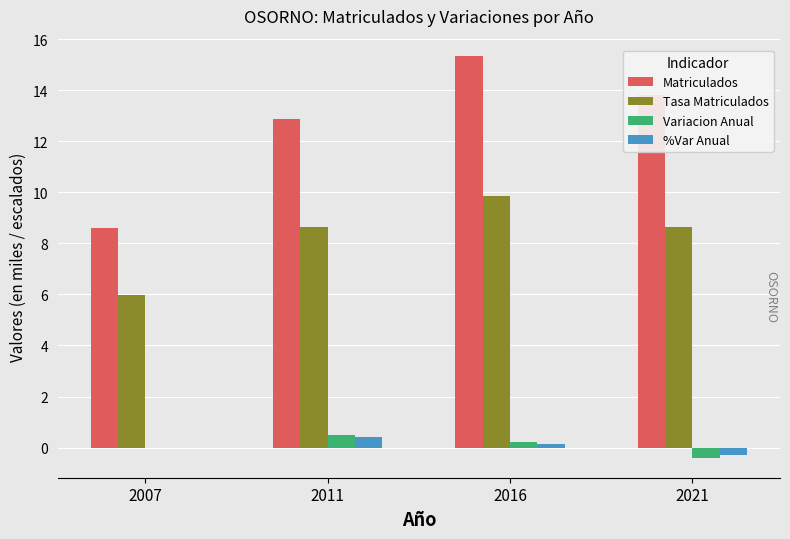

Which series has the widest spread of values?

Matriculados